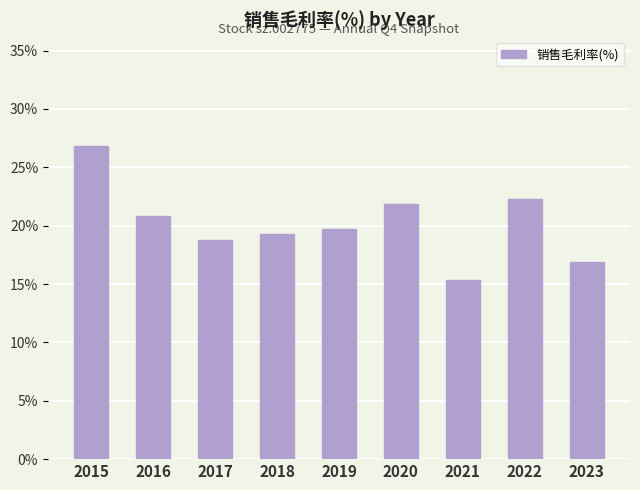

Reading right to left, extract all data points from this chart.

0.2	0.2	0.2	0.2	0.2	0.2	0.2	0.2	0.3